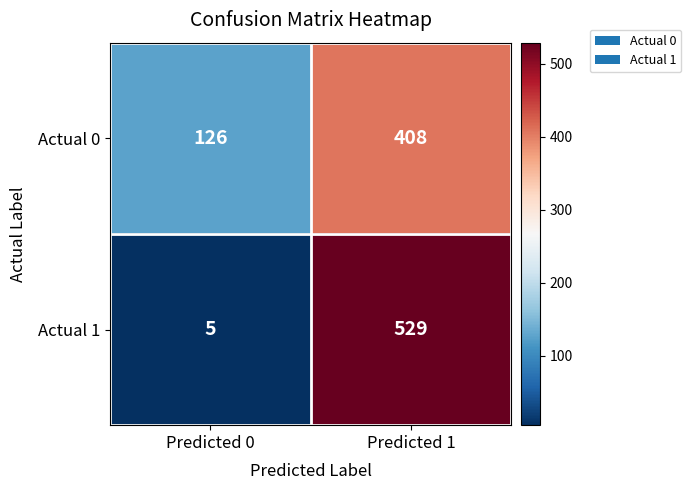

The Actual 0 series shows 648 at Predicted 1. True or false?

False